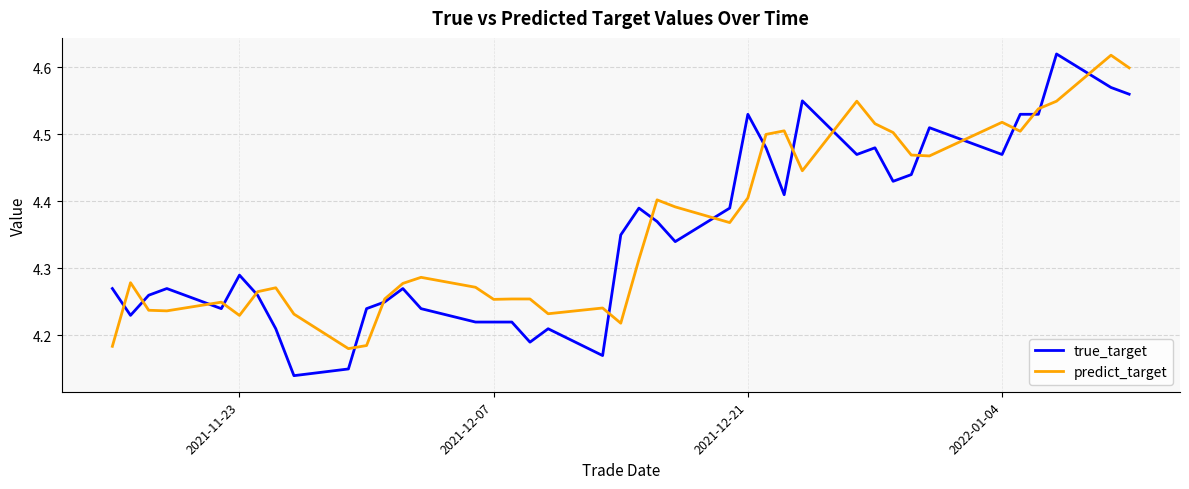

Which series has the largest range (max minus min)?

true_target